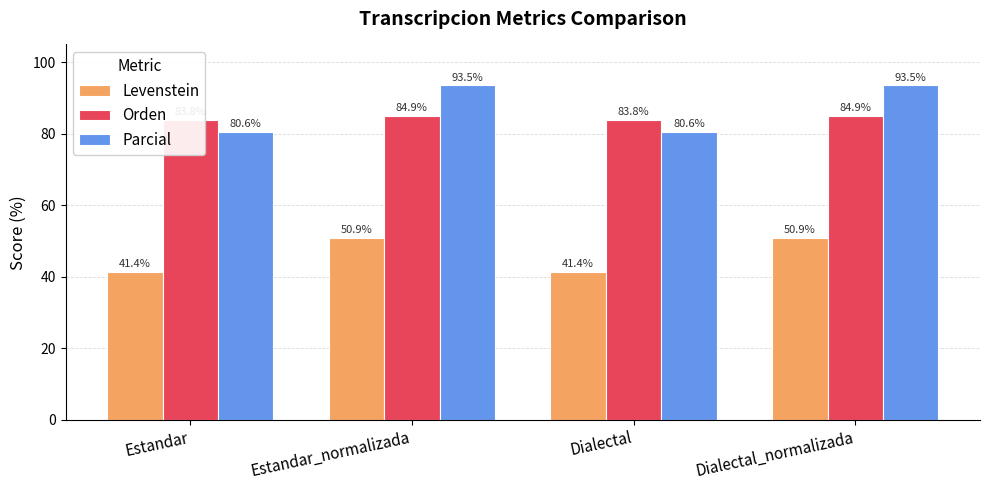

Where does the Parcial series first go above 93?

Estandar_normalizada